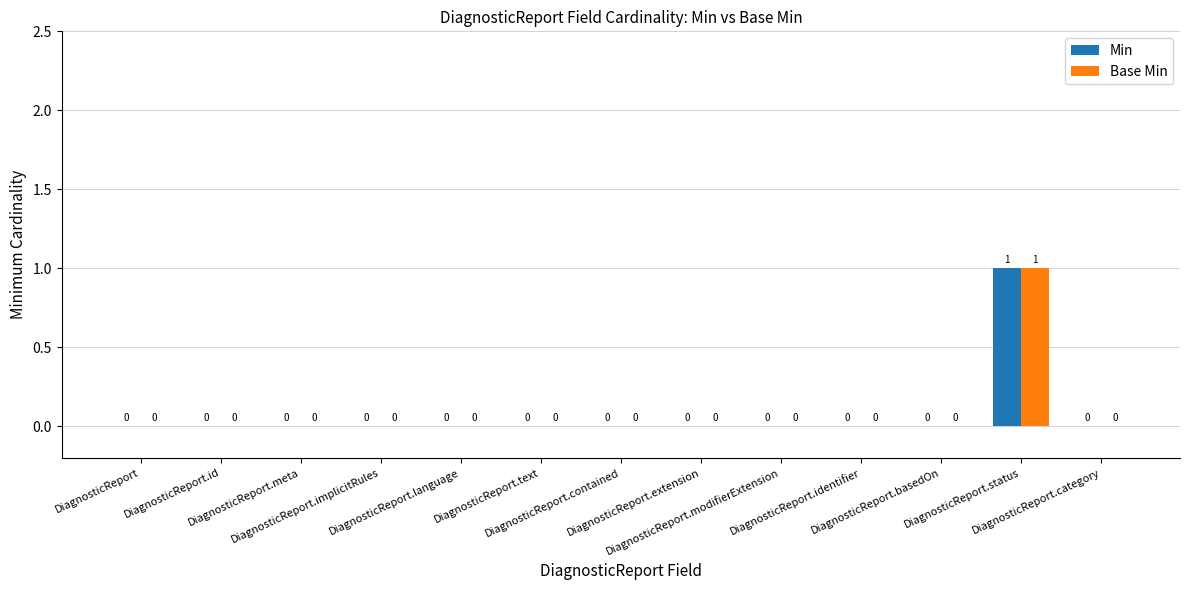

Is the value of Base Min at DiagnosticReport.status greater than the value of Min at DiagnosticReport.contained?

Yes